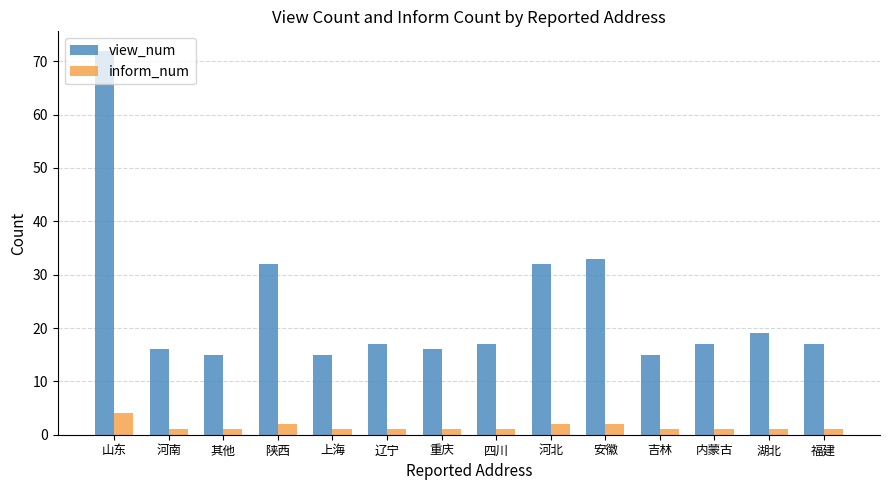

List the series in order of their peak value, lowest first.

inform_num, view_num